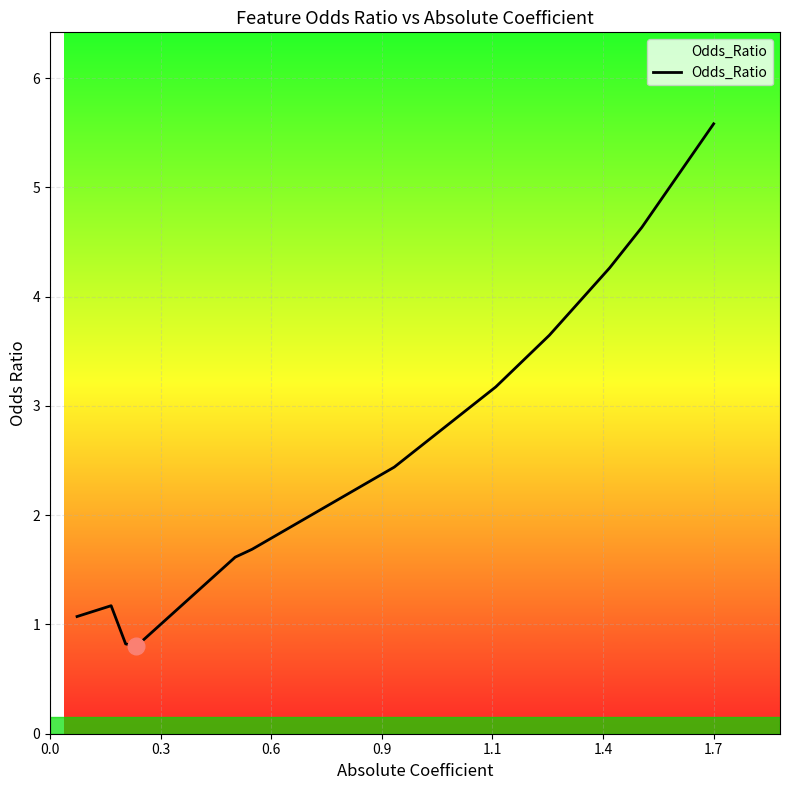

What is the greatest value displayed?

5.6